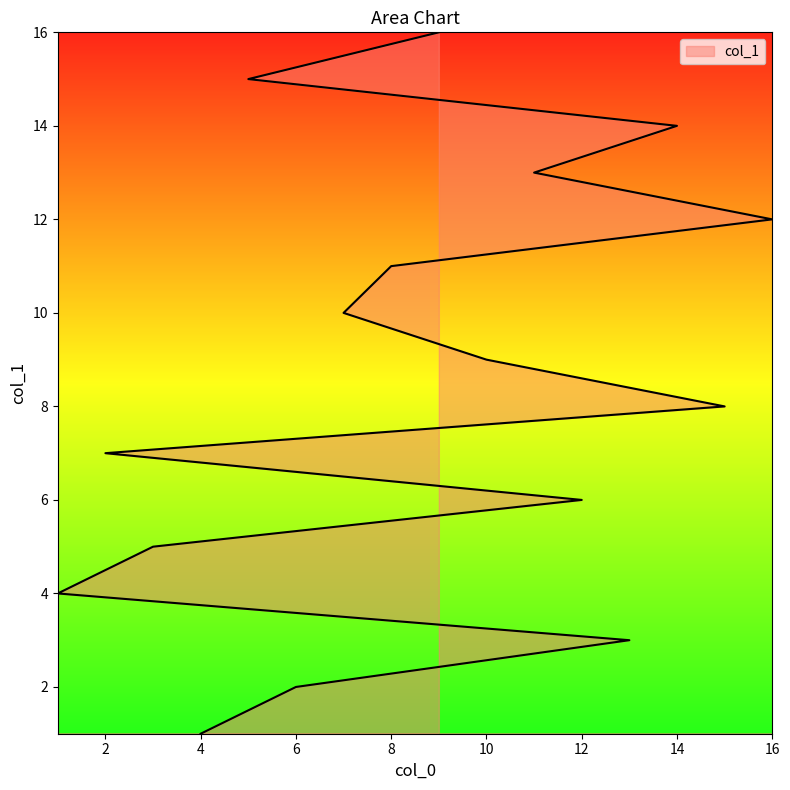

Does the chart have visible grid lines?

No